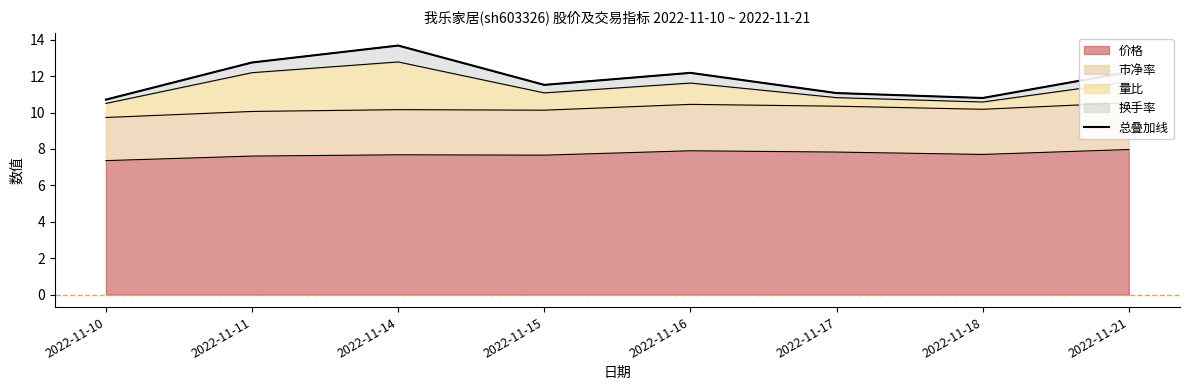

Reading left to right, what are all the values shown in this chart?

10.7	12.8	13.7	11.5	12.2	11.1	10.8	12.2